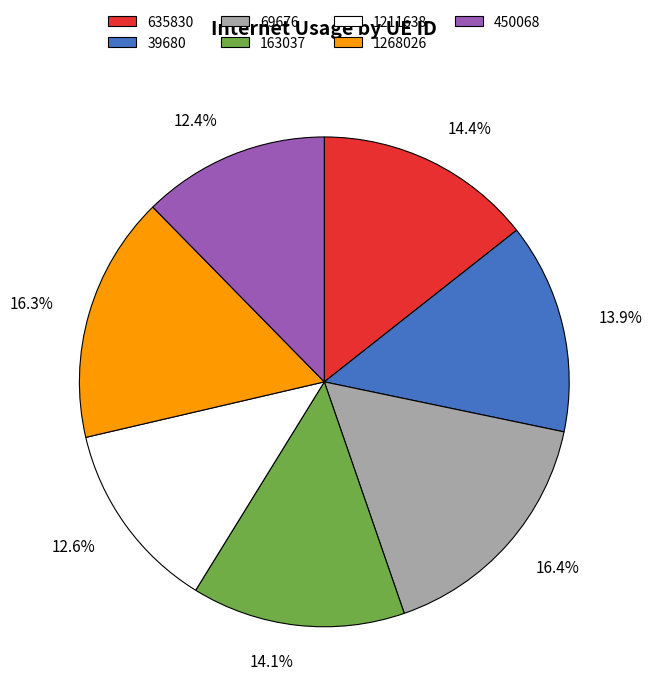

The 1211638 slice represents 13% of the pie. True or false?

True